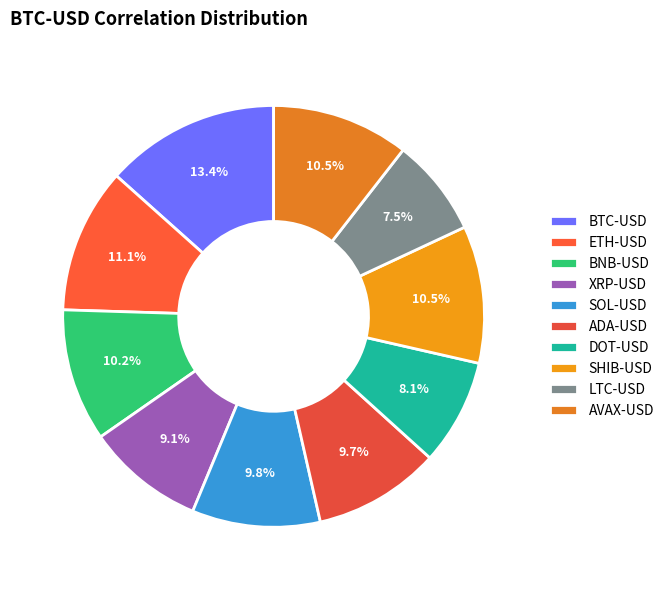

To the nearest percent, what is the average slice percentage?

10%